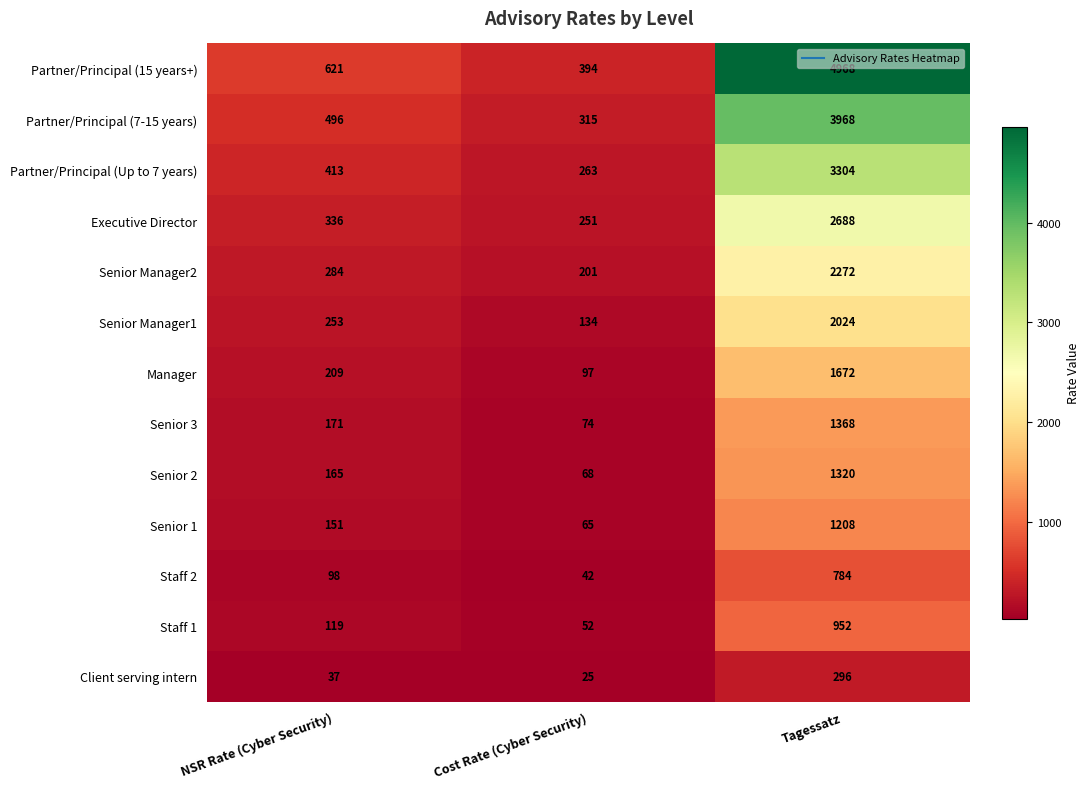

At which category does the chart reach its peak across all series?

Tagessatz